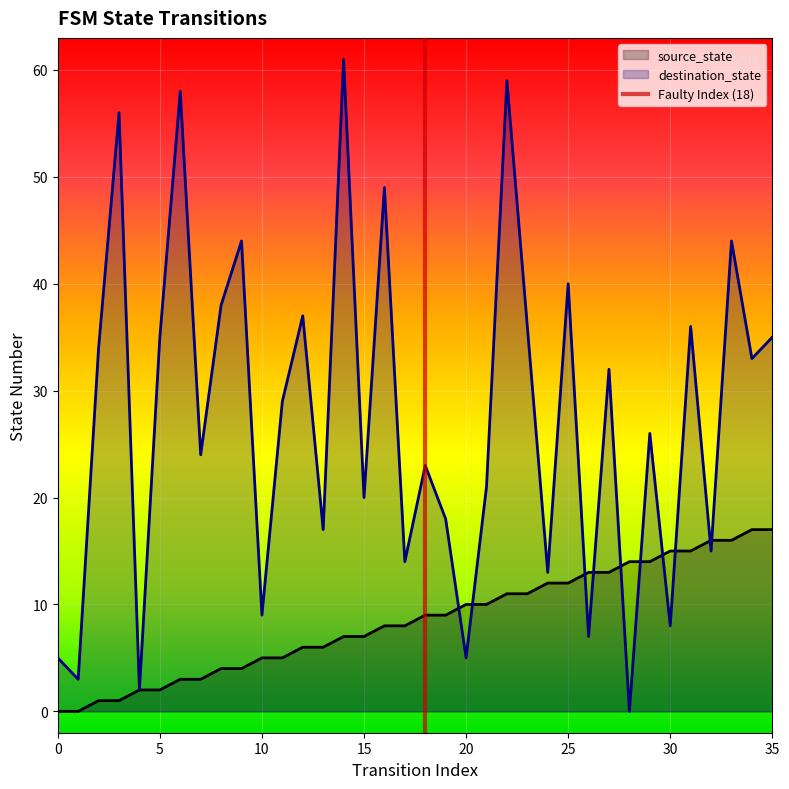

The destination_state series shows 3 at 0. True or false?

False